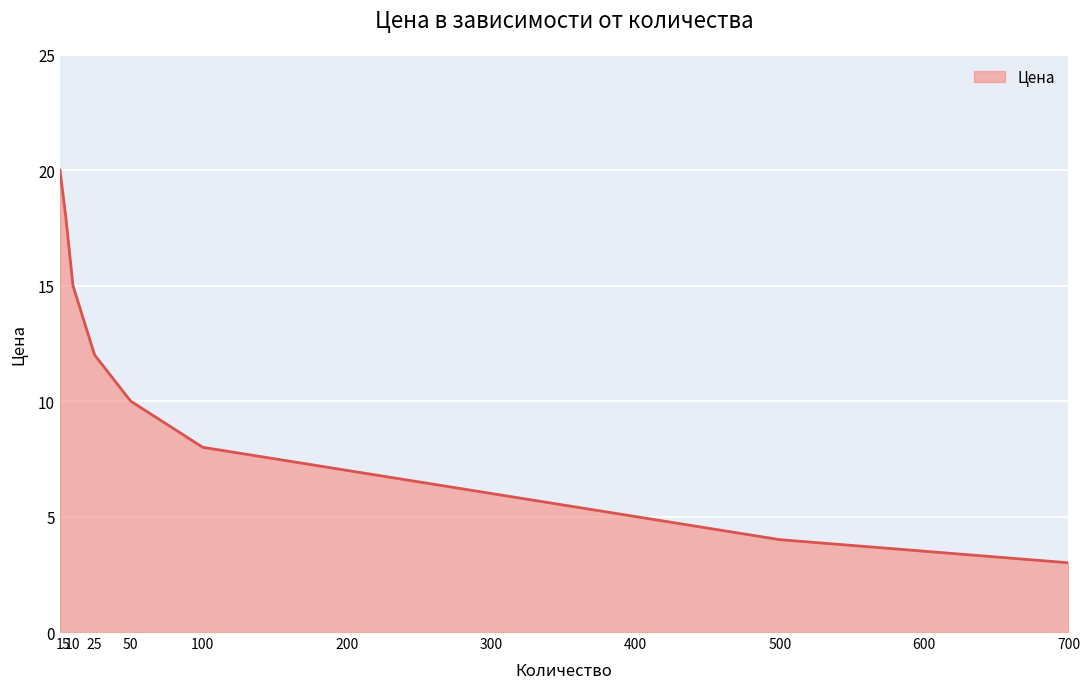

What is the difference between the values at 600 and 1?

16.5